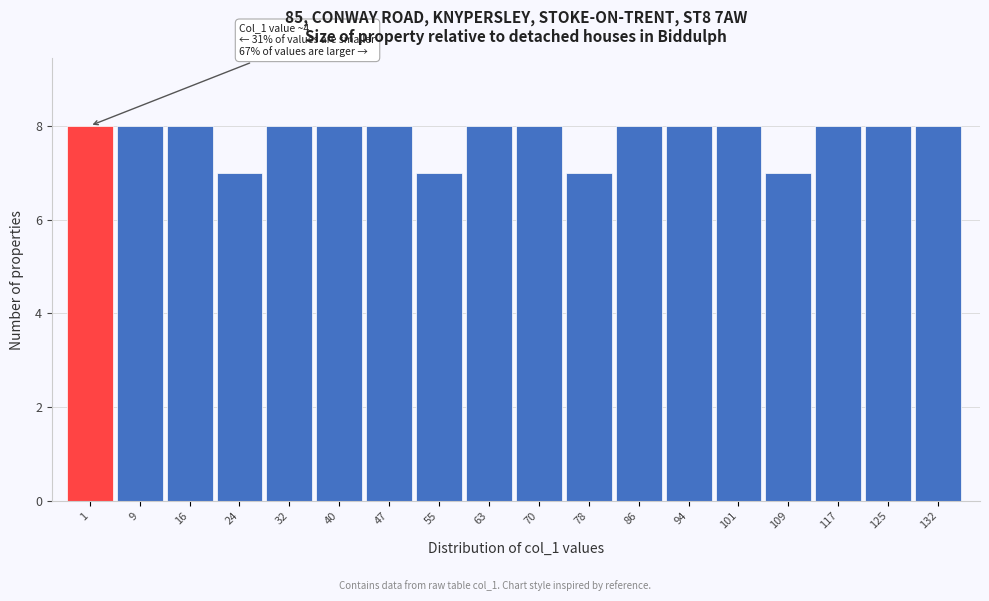

Reading right to left, extract all data points from this chart.

132=8	125=8	117=8	109=7	101=8	94=8	86=8	78=7	70=8	63=8	55=7	47=8	40=8	32=8	24=7	16=8	9=8	1=8